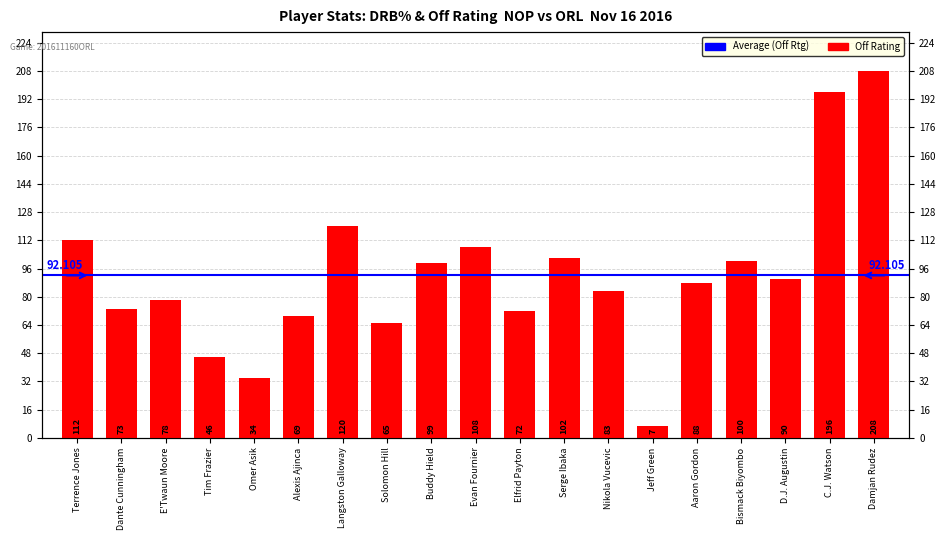

What value does the data have at Aaron Gordon, to the nearest 10?

90